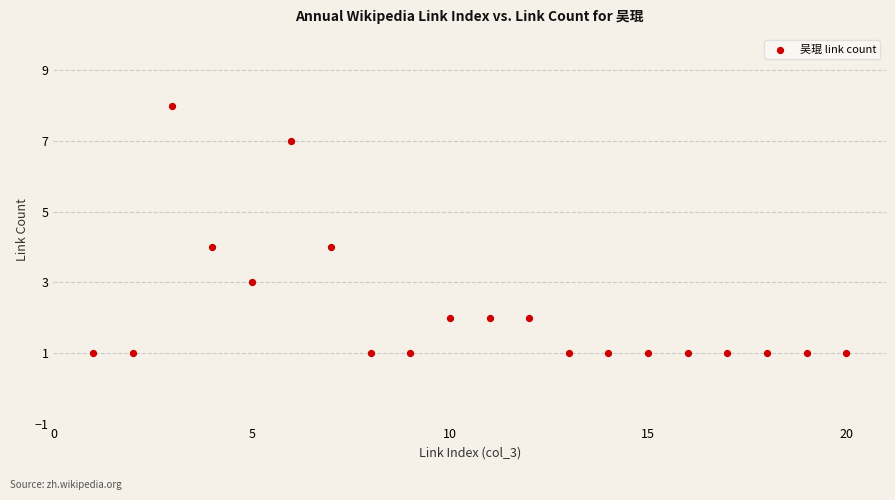

What is the range of Y values (max minus min)?

7